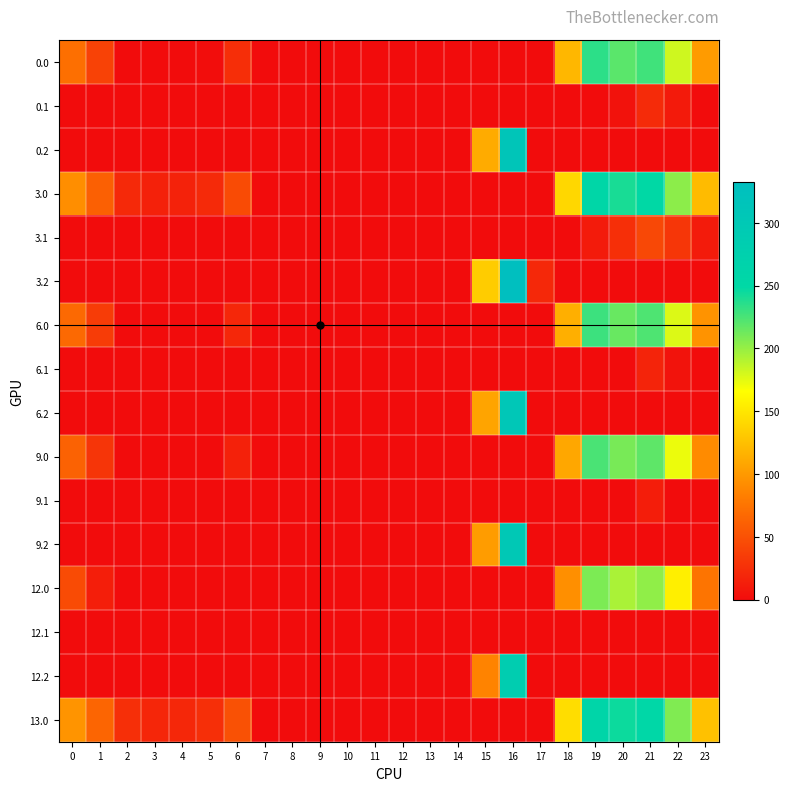

At which category is the sum across all series the highest?

16